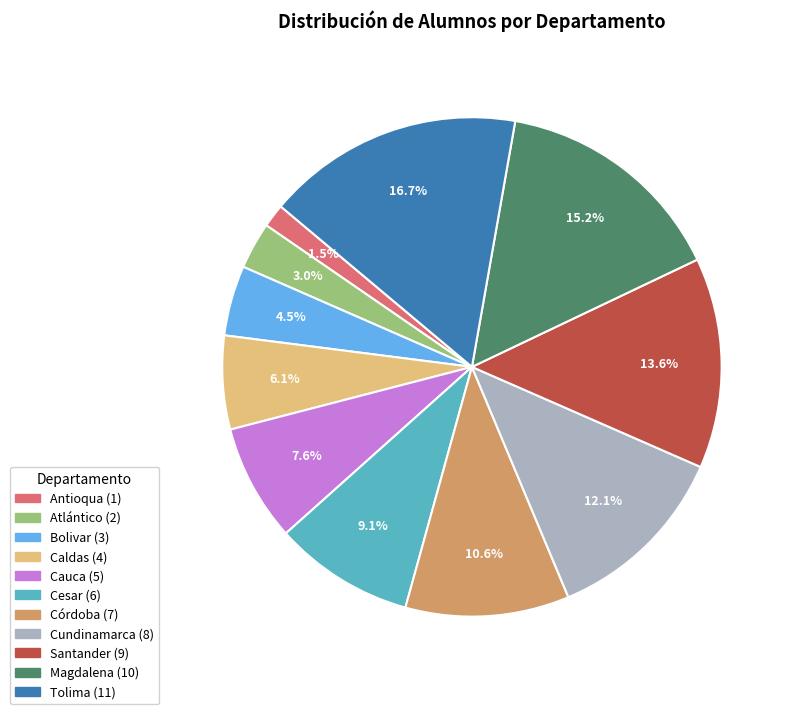

What is the ratio of the value at Caldas to the value at Atlántico?

2.0